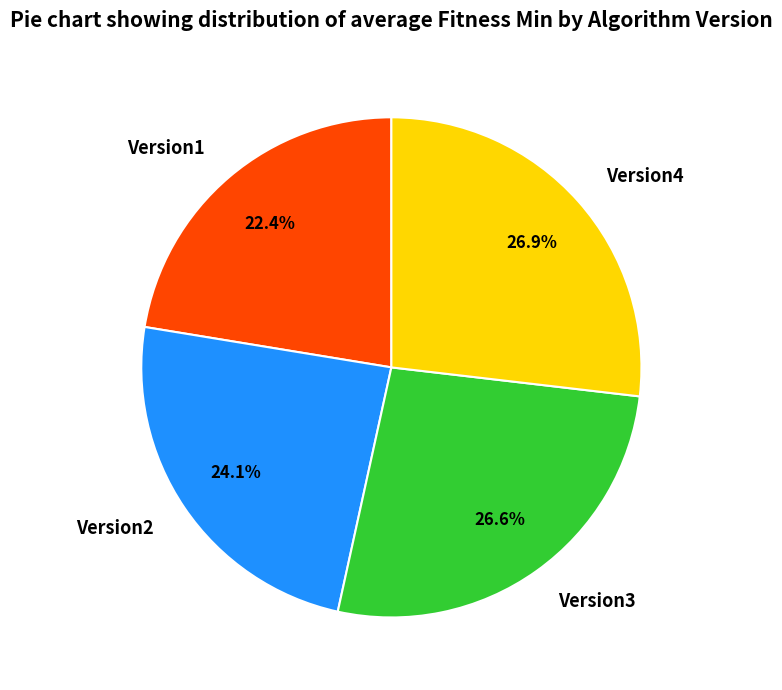

What portion of the pie excludes Version3?

73.4%